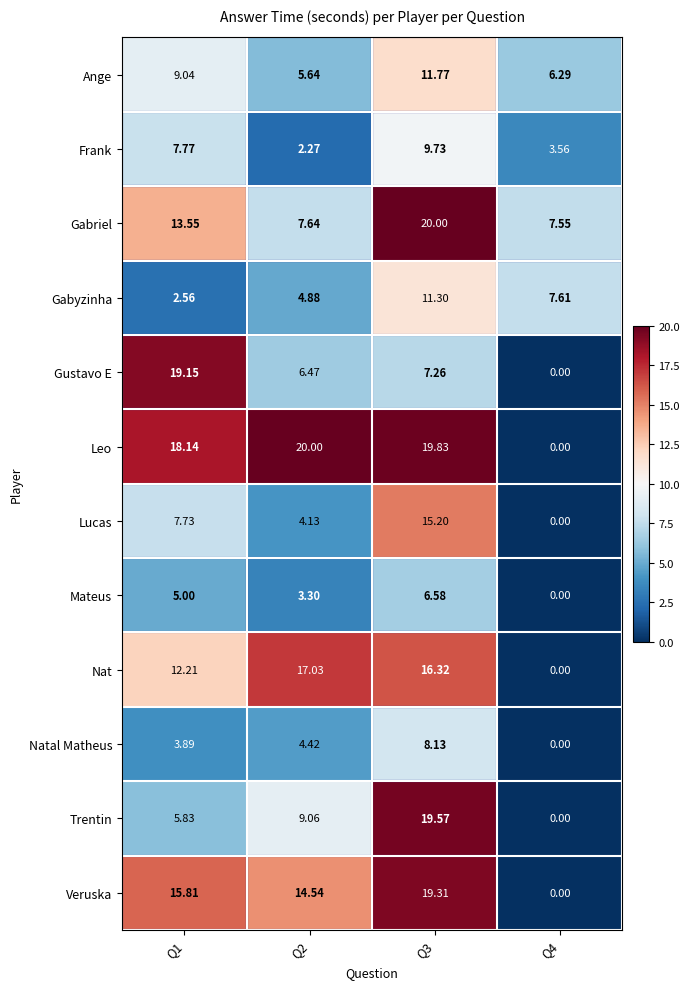

Rank the series at Q2 from lowest to highest value.

Frank, Mateus, Lucas, Natal Matheus, Gabyzinha, Ange, Gustavo E, Gabriel, Trentin, Veruska, Nat, Leo